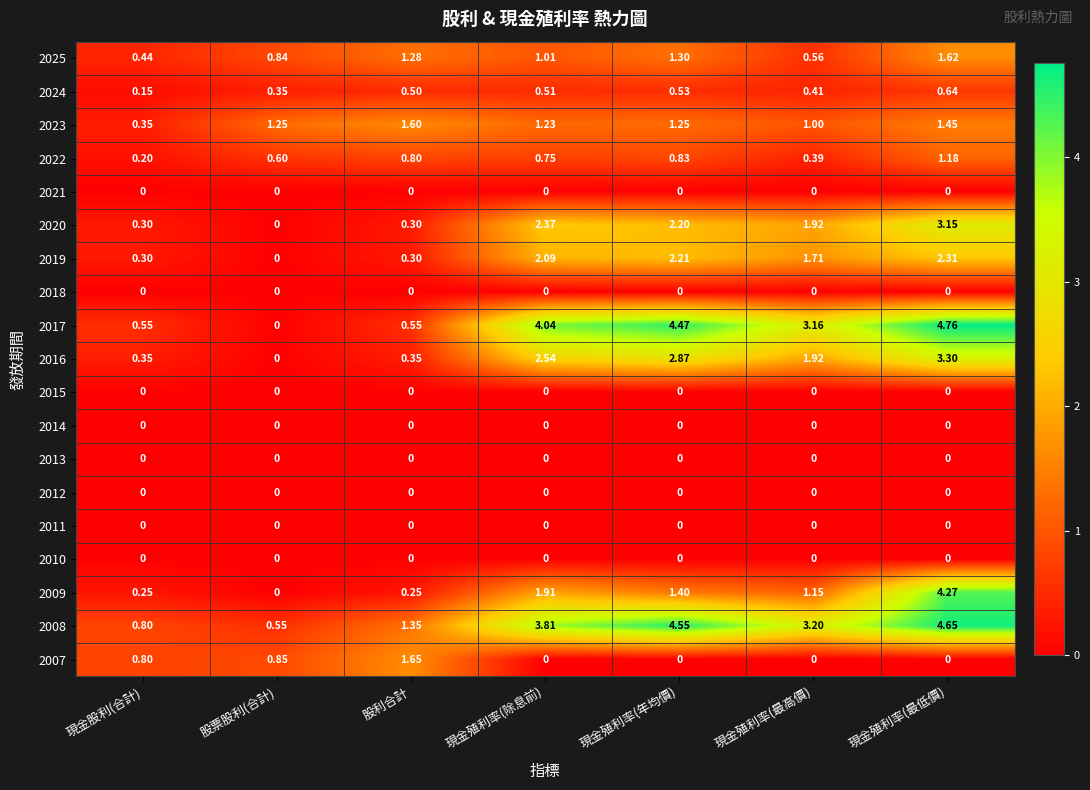

At which category is the sum across all series the highest?

現金殖利率(最低價)